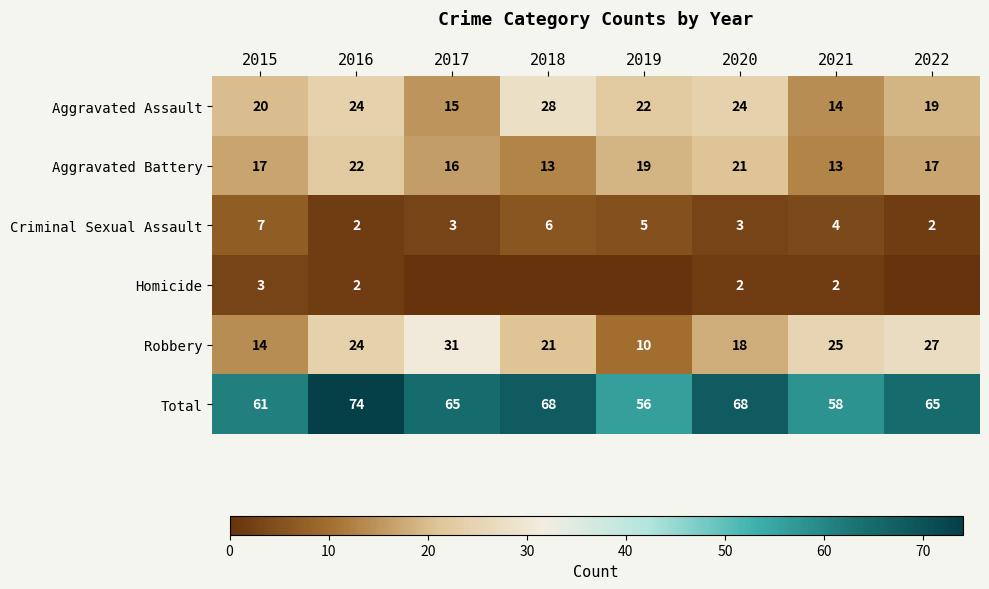

At which label does Aggravated Assault first exceed 22?

2016